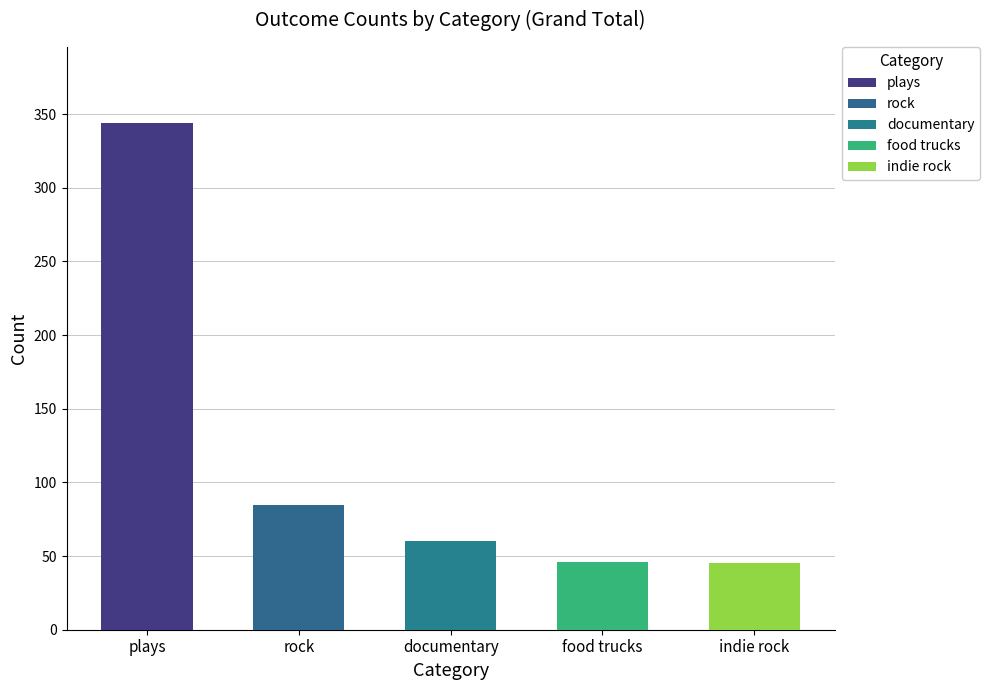

Which series has the largest range (max minus min)?

Grand Total